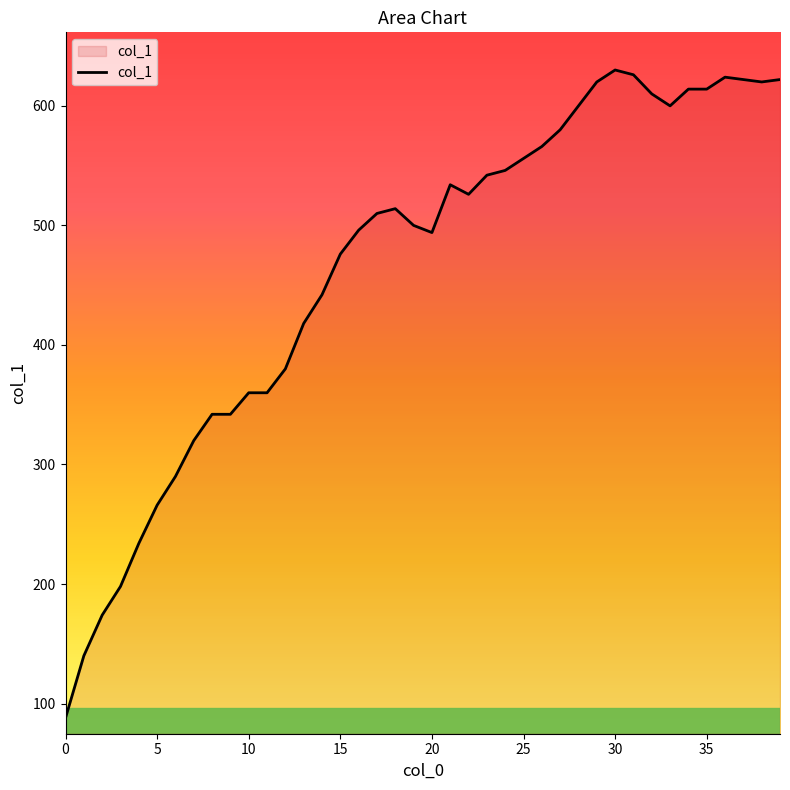

What is the difference between the maximum and minimum values?

542